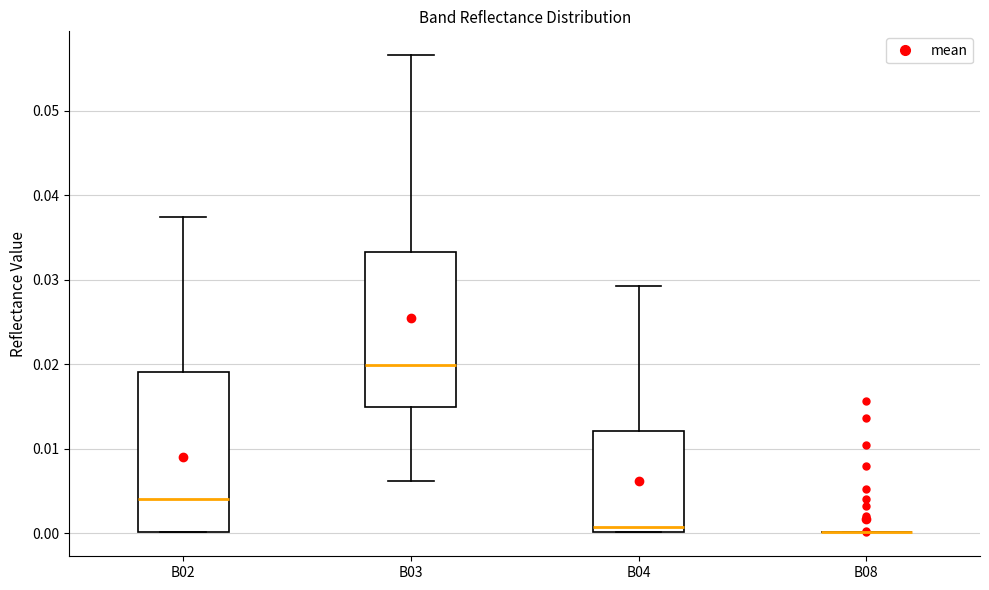

Where is the upper edge of the box for B04 on the y-axis? The values are not printed on the chart, so give them approximately, as read against the axis.

0.012